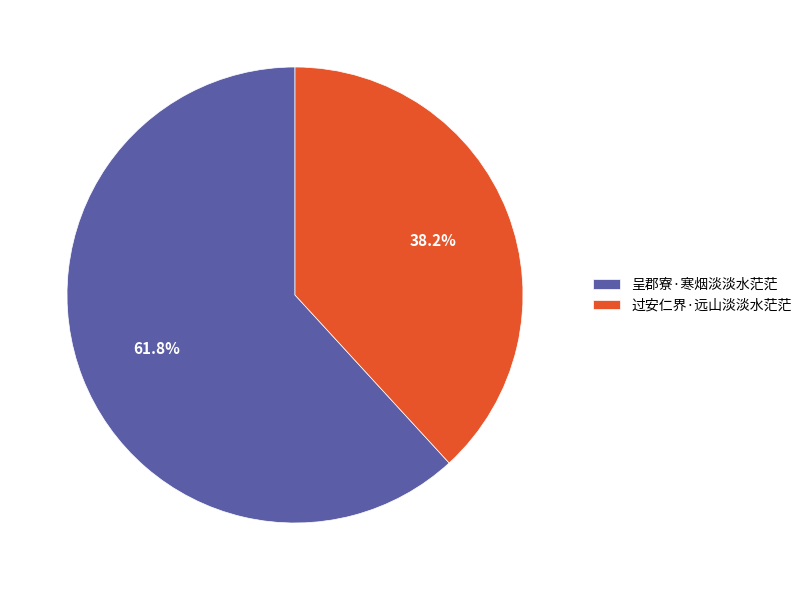

Does 呈郡寮·寒烟淡淡水茫茫 account for over 50% of the chart?

Yes